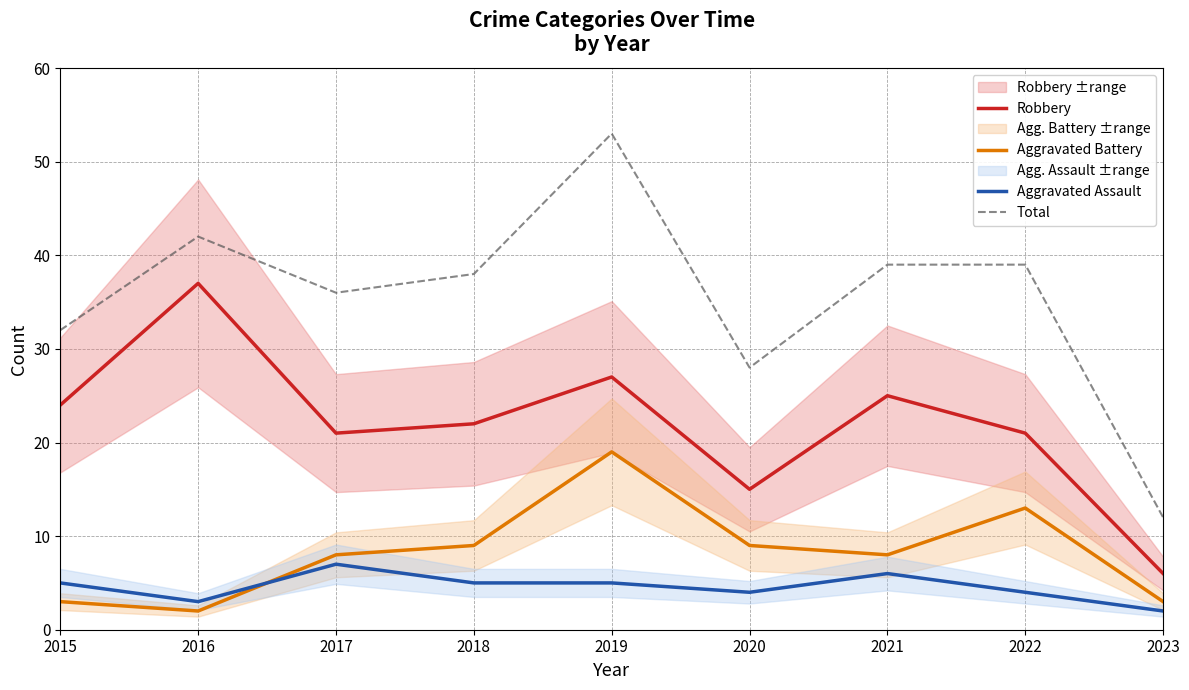

Read the Total value at 2016.

42